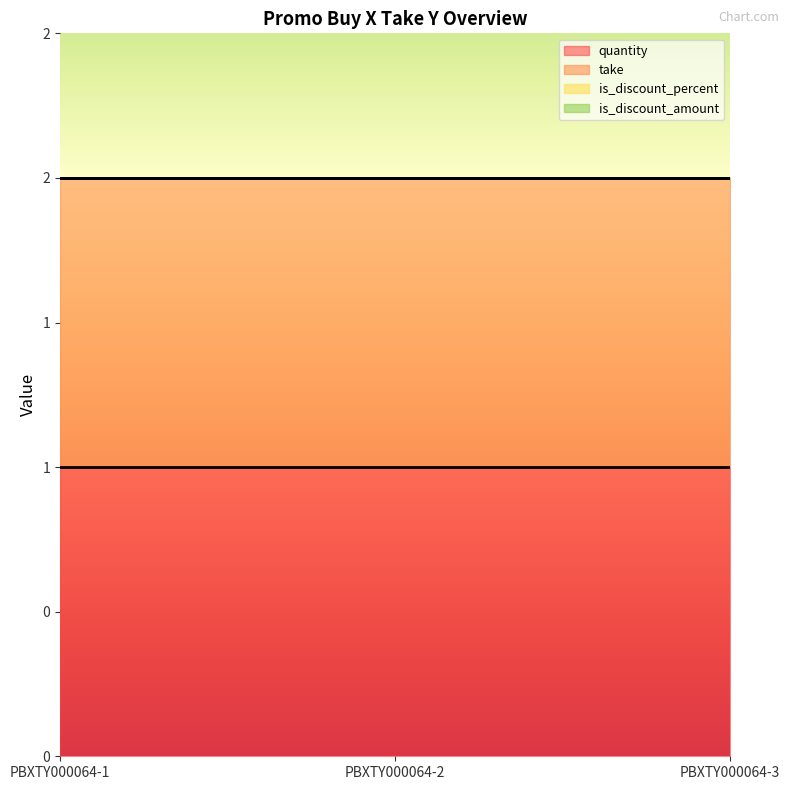

Reading left to right, list all the values displayed in this chart.

quantity: 1	1	1
take: 1	1	1
is_discount_percent: 0	0	0
is_discount_amount: 0	0	0